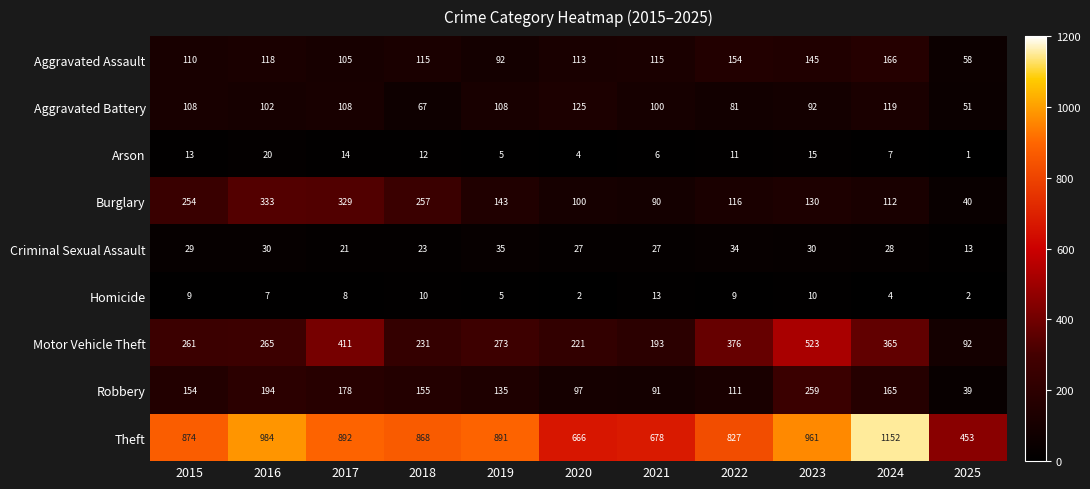

At which category is the sum across all series the highest?

2023